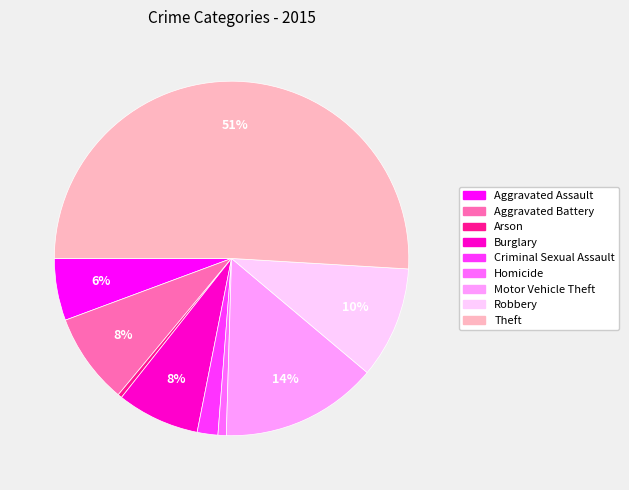

The Aggravated Battery slice represents 1% of the pie. True or false?

False